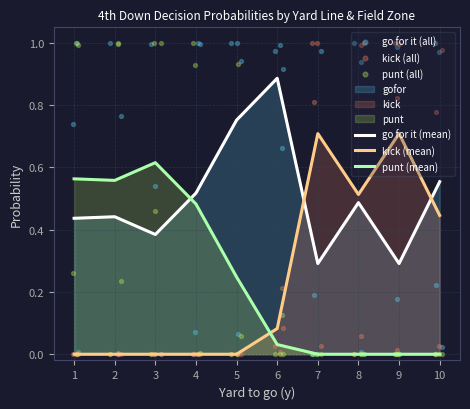

The value of punt (mean) at 8 is 0.0. True or false?

True